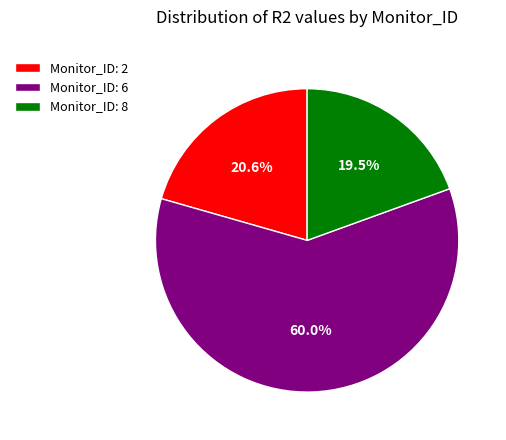

What is the ratio of the value at Monitor_ID: 2 to the value at Monitor_ID: 6?

0.3